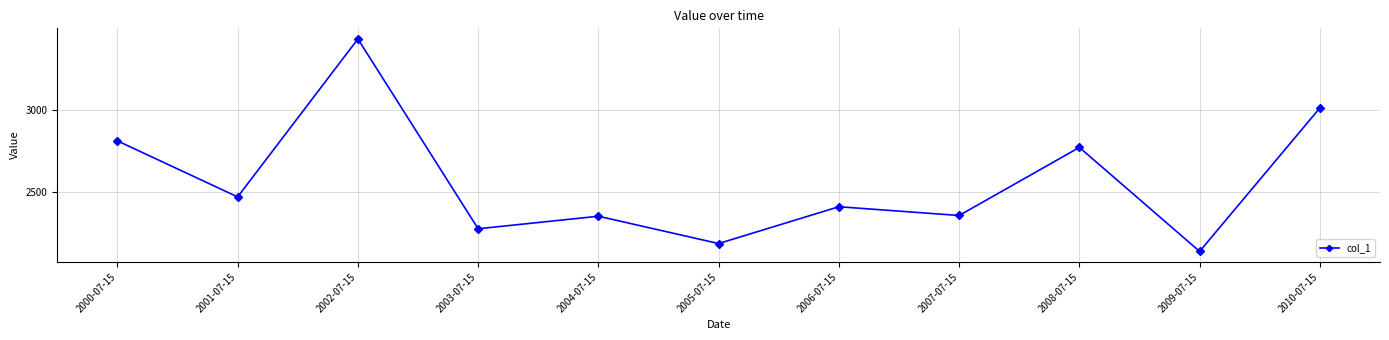

Between 2002-07-15 and 2008-07-15, which is larger?

2002-07-15